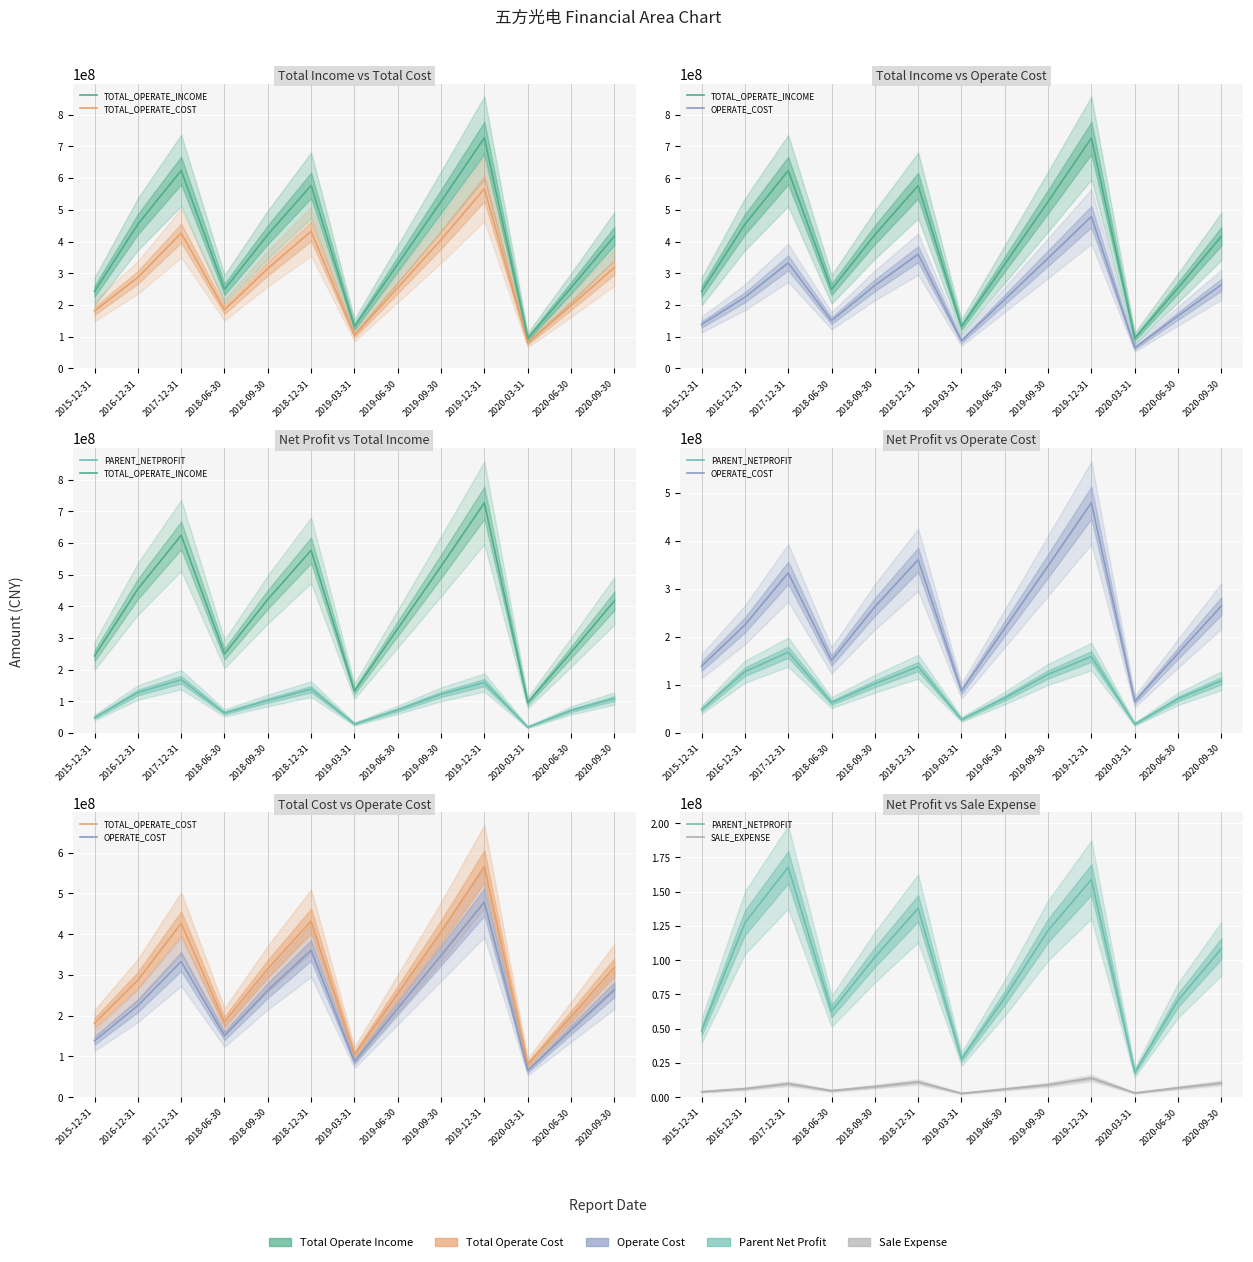

Where is the first local maximum for PARENT_NETPROFIT?

2017-12-31